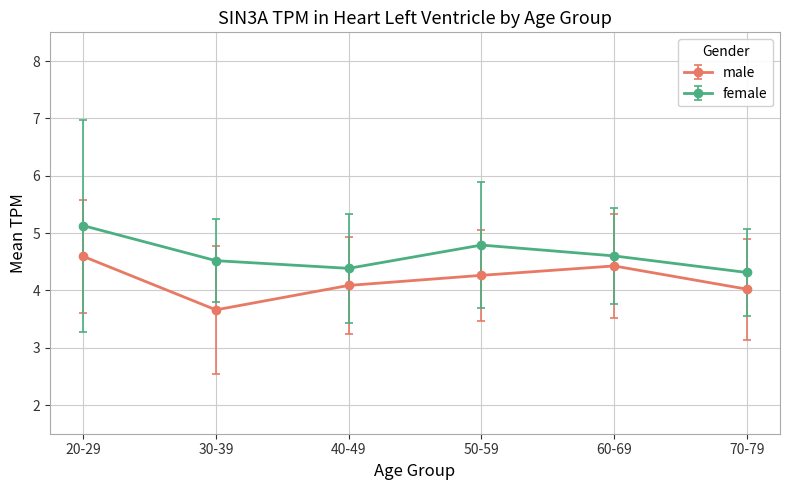

How many female values are between 4 and 5?

5